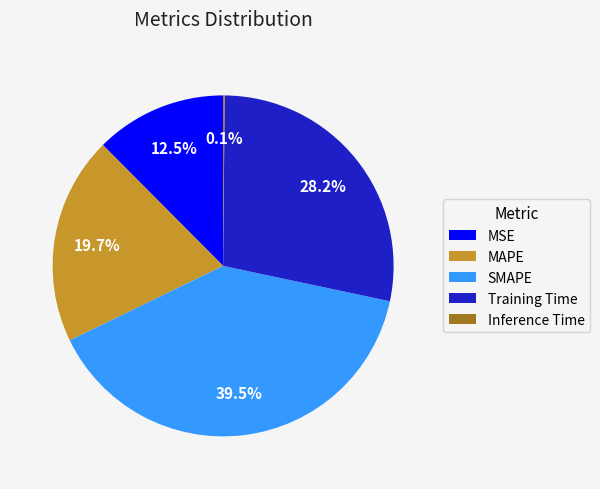

The SMAPE slice represents 51% of the pie. True or false?

False